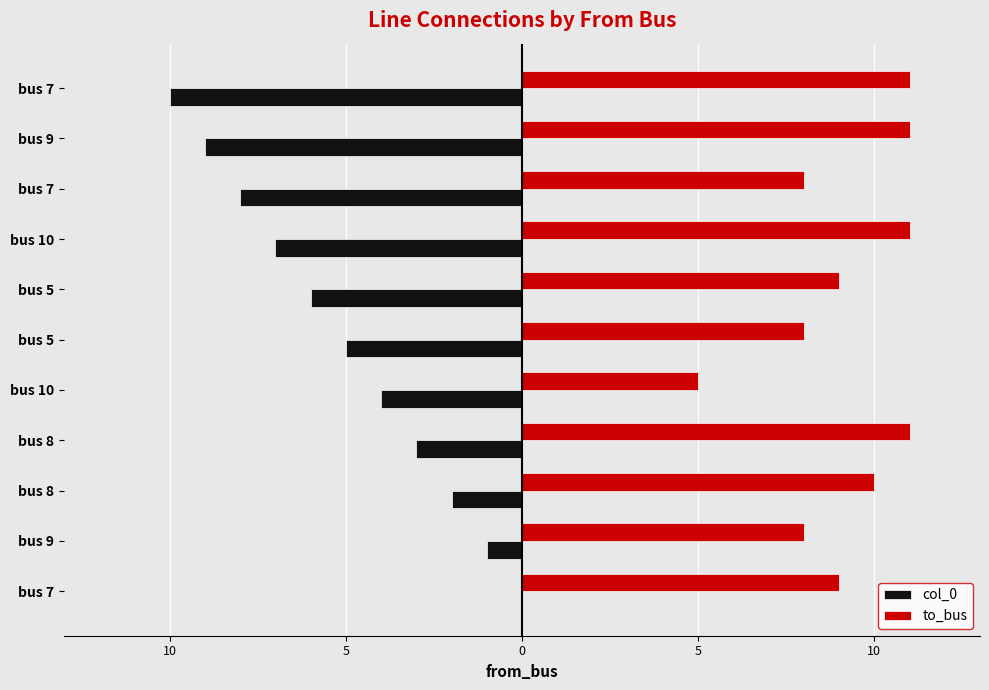

Reading left to right, list all the values displayed in this chart.

col_0: 0	-1	-2	-3	-4	-5	-6	-7	-8	-9	-10
to_bus: 9	8	10	11	5	8	9	11	8	11	11